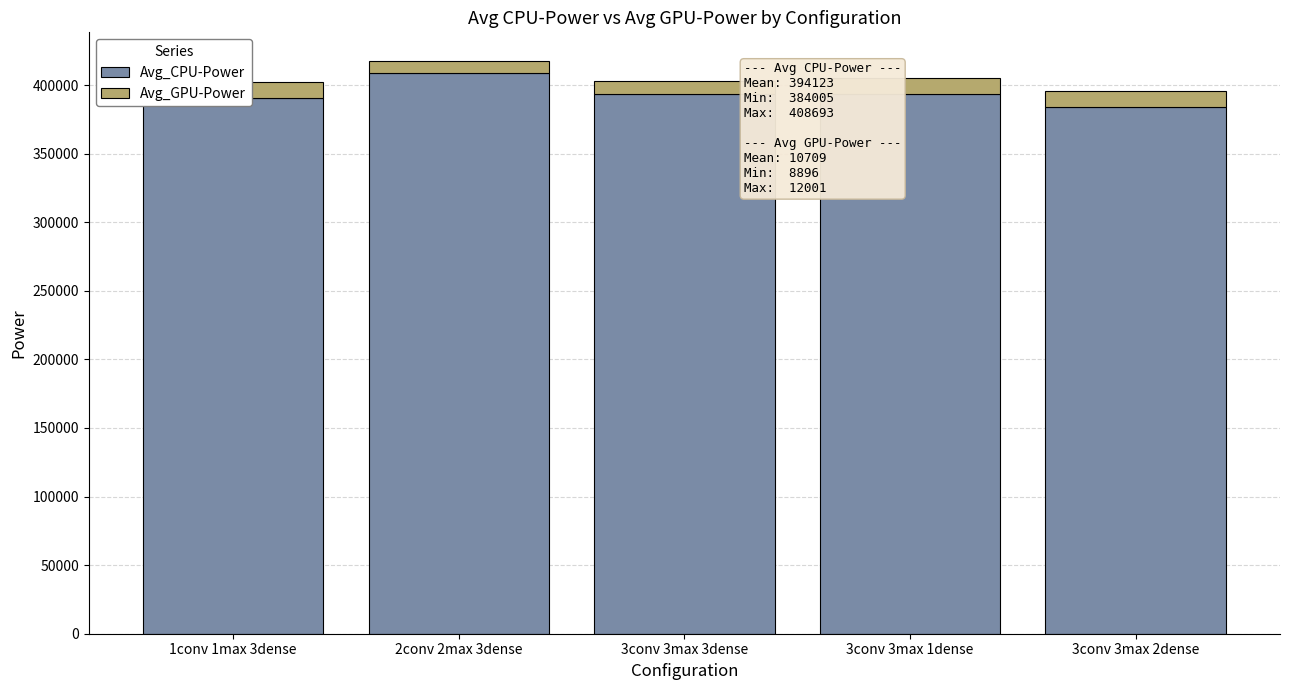

The value of Avg_CPU-Power at 1conv 1max 3dense is 162424.3. True or false?

False